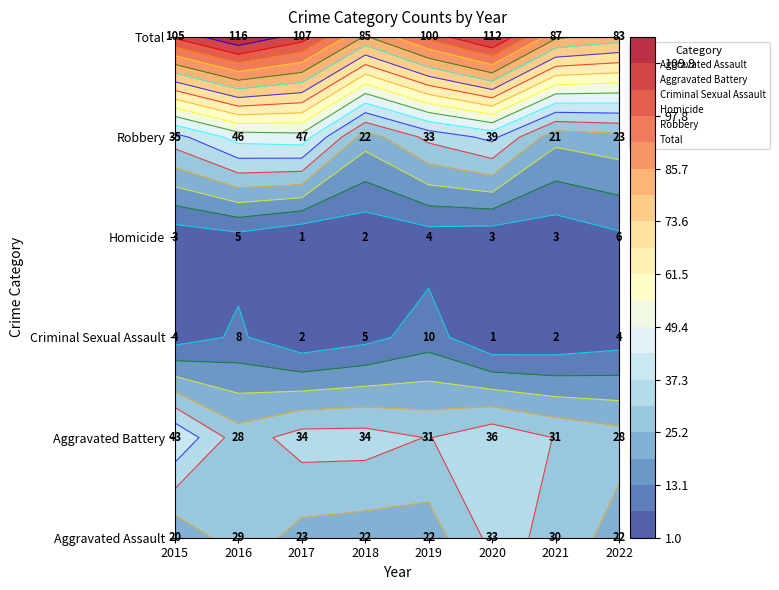

List the labels in order of Criminal Sexual Assault value, smallest first.

2020, 2017, 2021, 2015, 2022, 2018, 2016, 2019